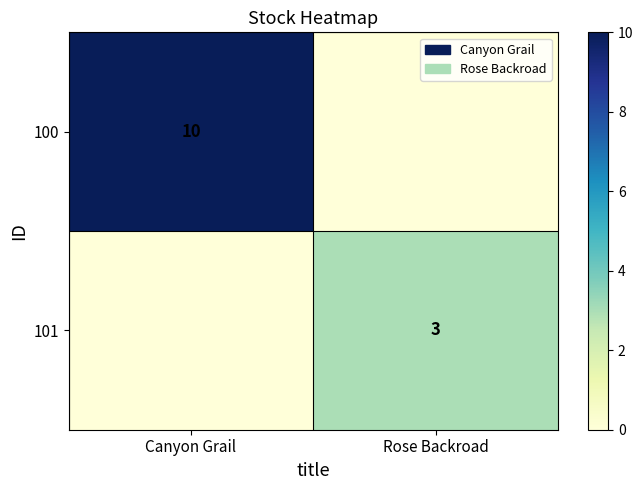

Count the number of categories in the chart.

2